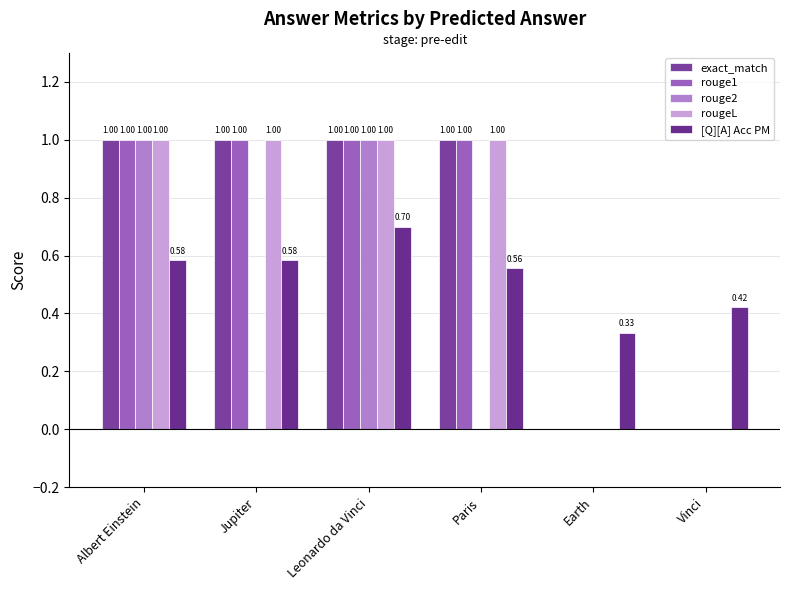

How many categories are shown in the chart?

6